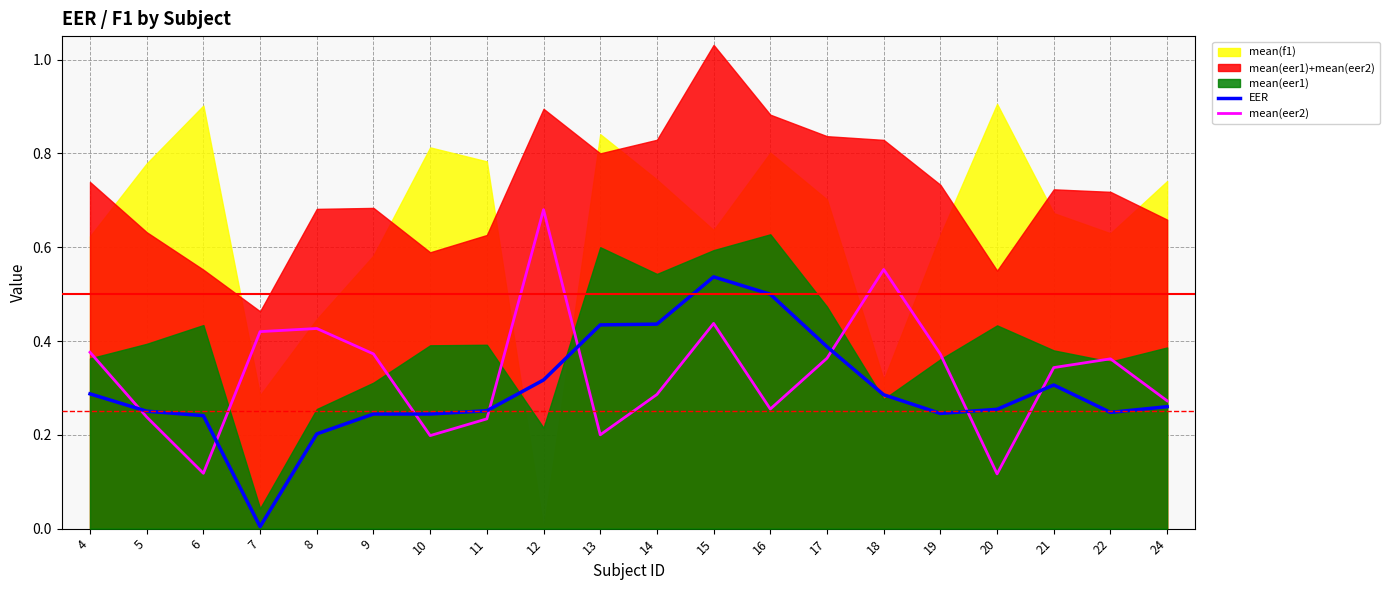

At which label does EER reach its peak?

15